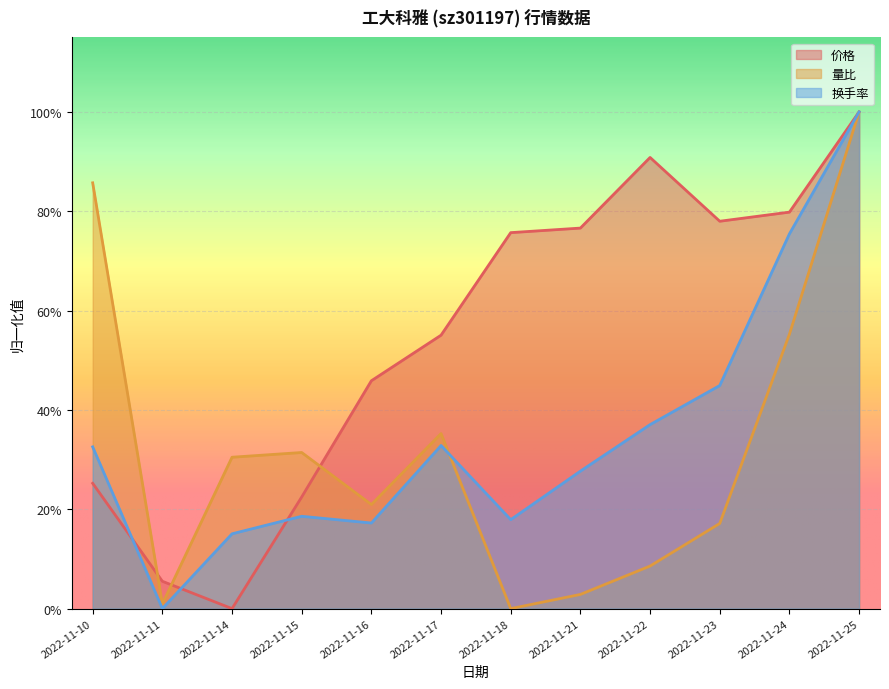

Count the number of categories in the chart.

12